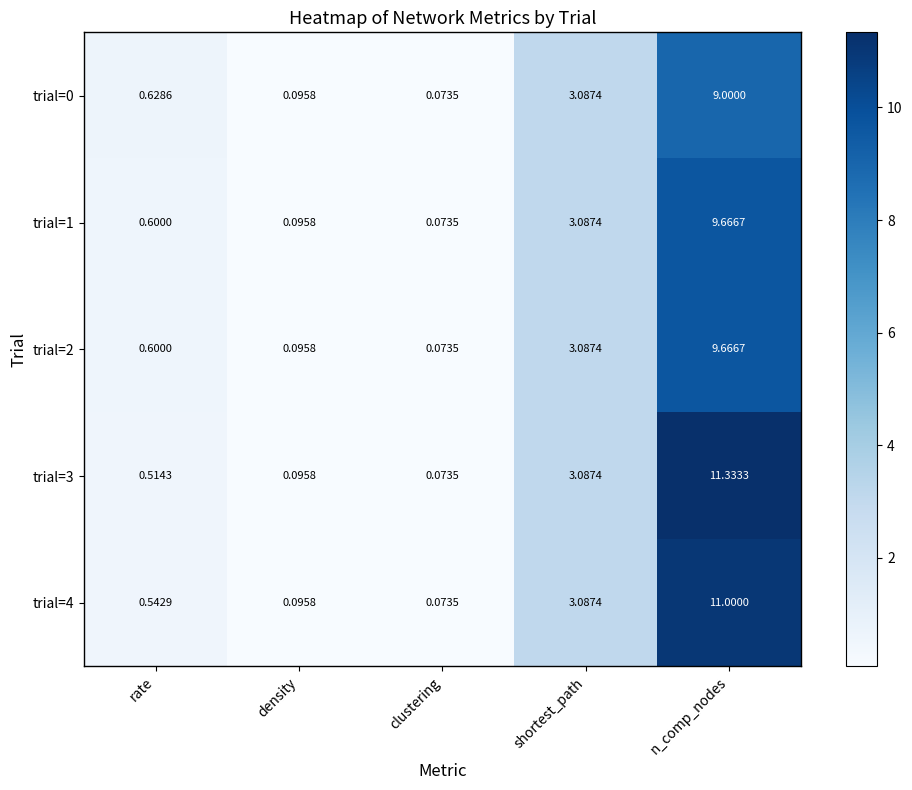

At which category is the sum across all series the highest?

n_comp_nodes